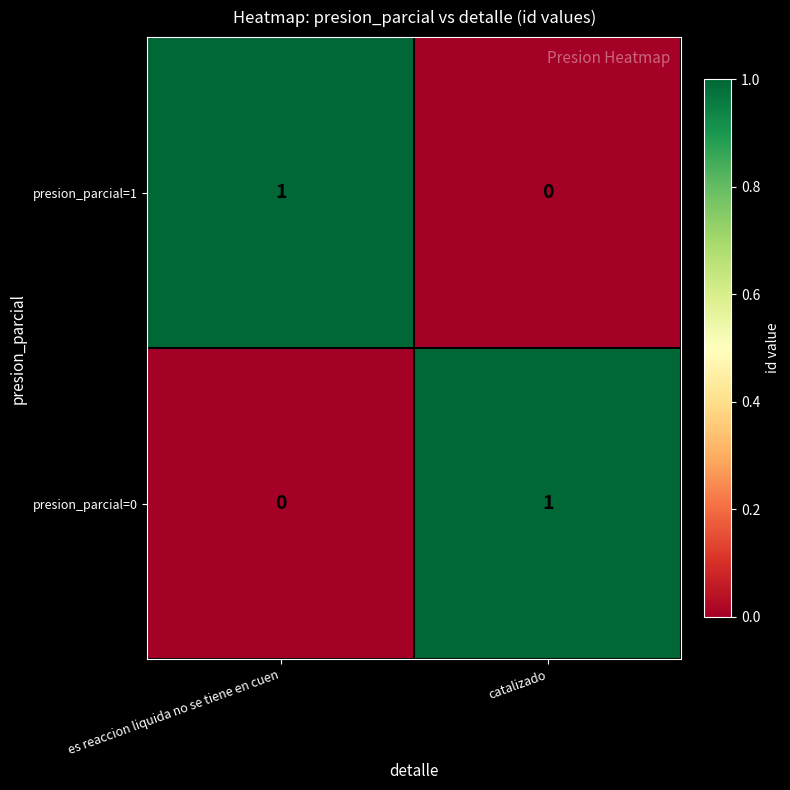

Is the value of presion_parcial=1 at es reaccion liquida no se tiene en cuen greater than the value of presion_parcial=0 at es reaccion liquida no se tiene en cuen?

Yes